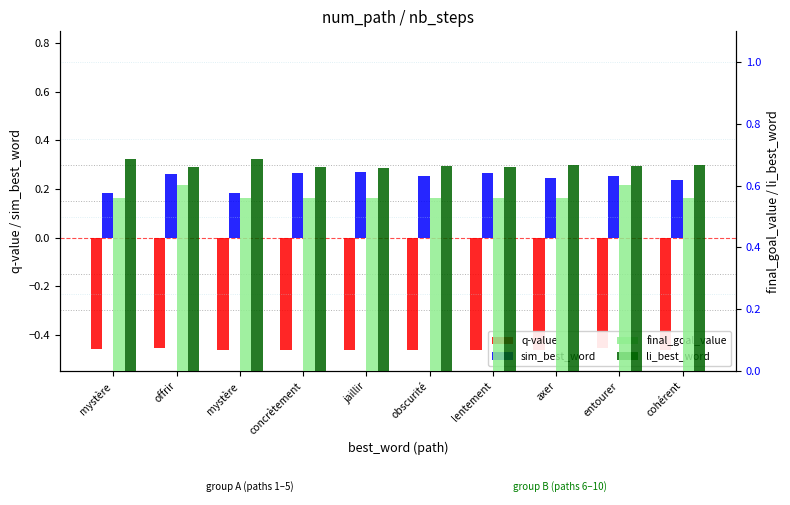

Which category has the highest value in the sim_best_word series?

jaillir